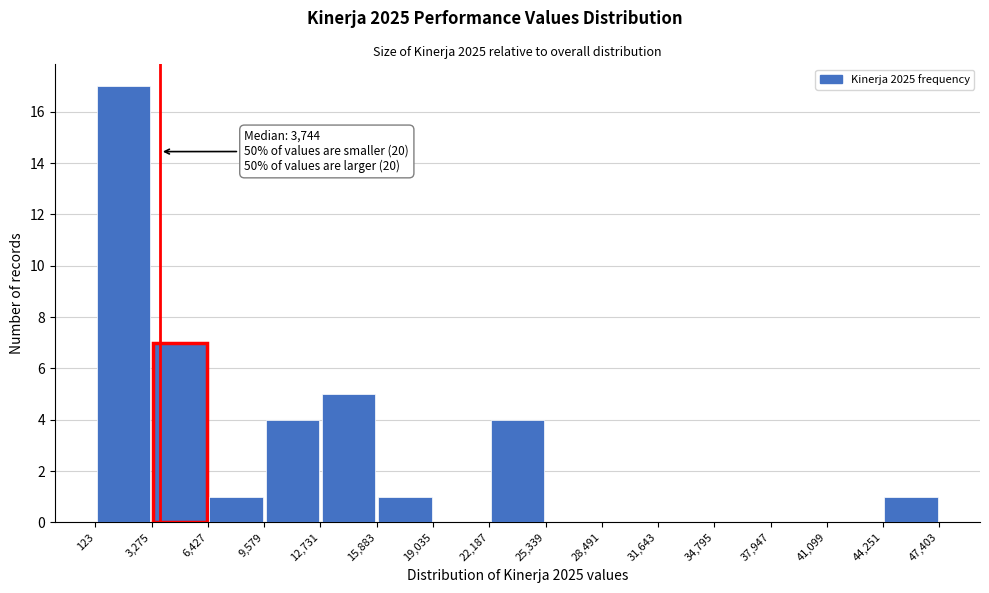

Over which range of the x-axis is the bar tallest?

123 to 3,275